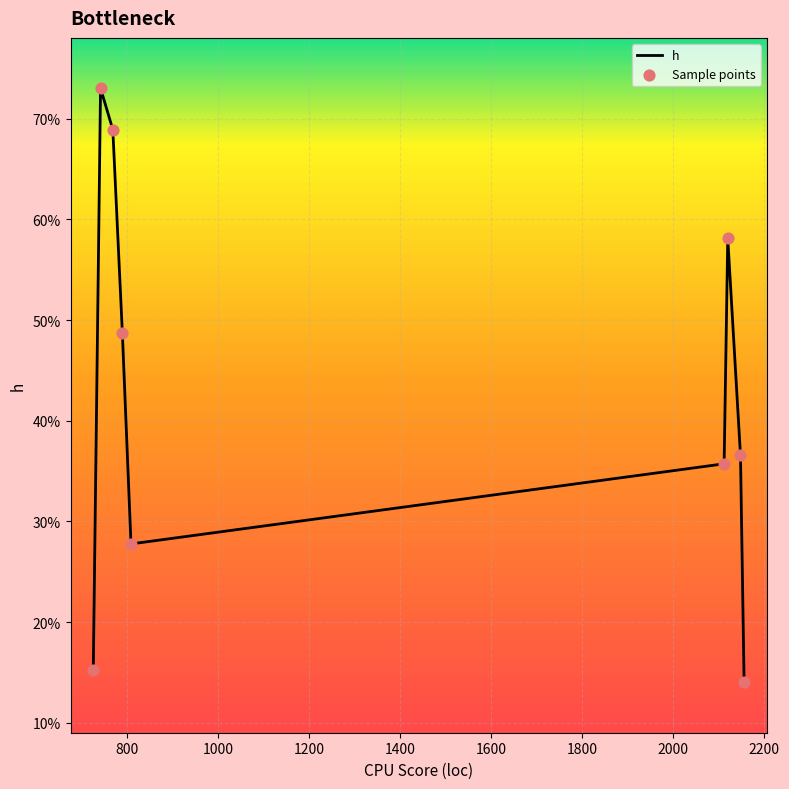

Does the chart have visible grid lines?

Yes